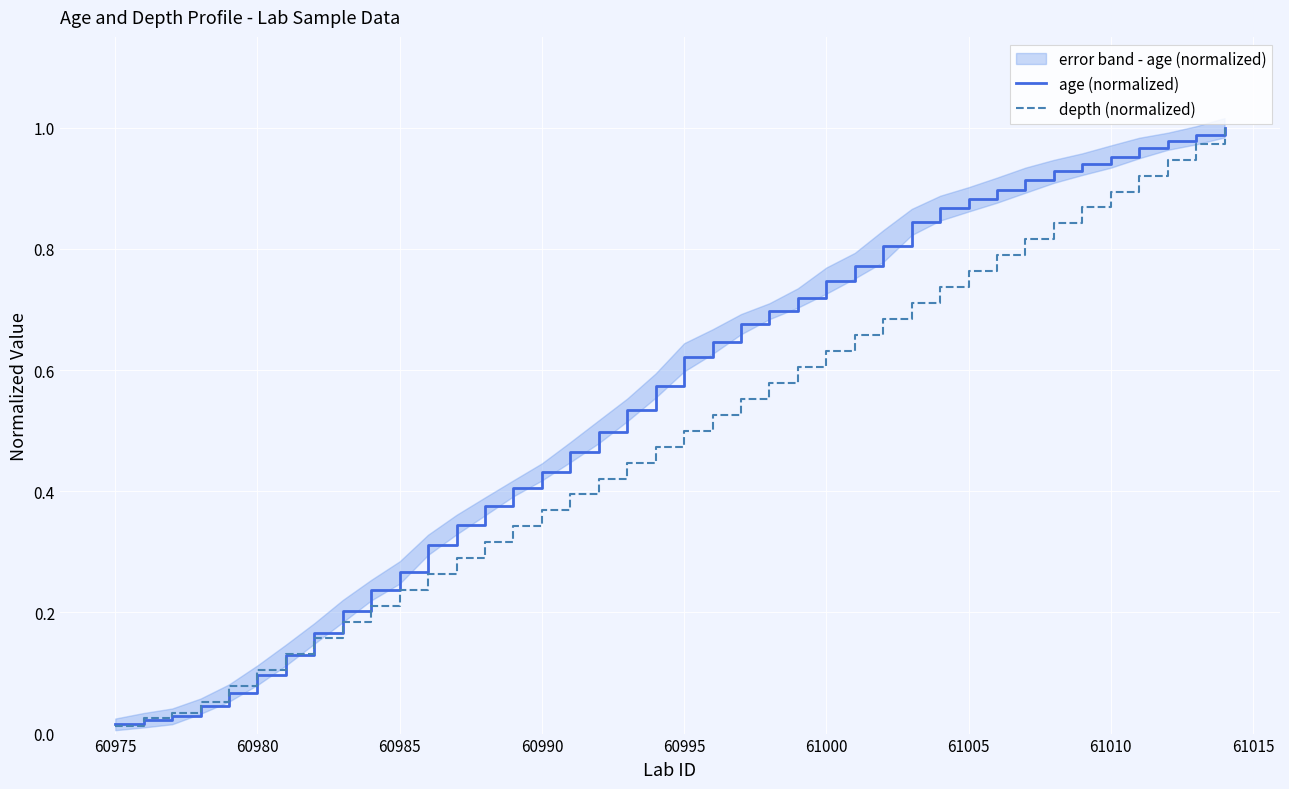

True or false: age (normalized) has a value of 0.2 at 60995.

False